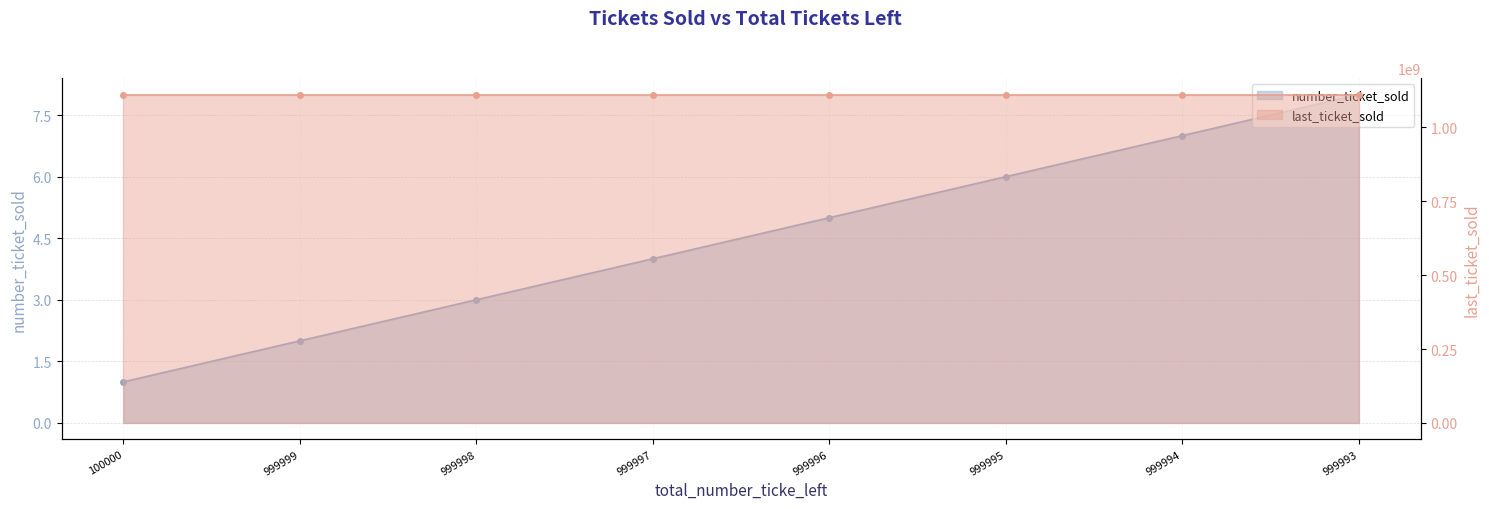

What is the average value of the last_ticket_sold series?

1111111114